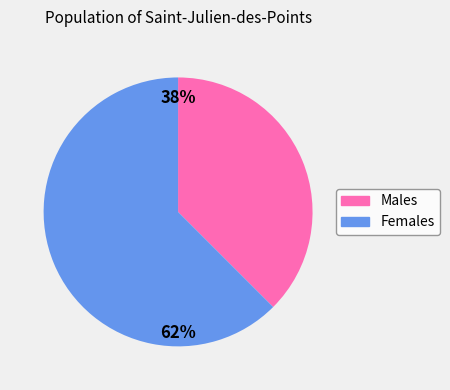

To the nearest percent, what is the average slice percentage?

50%